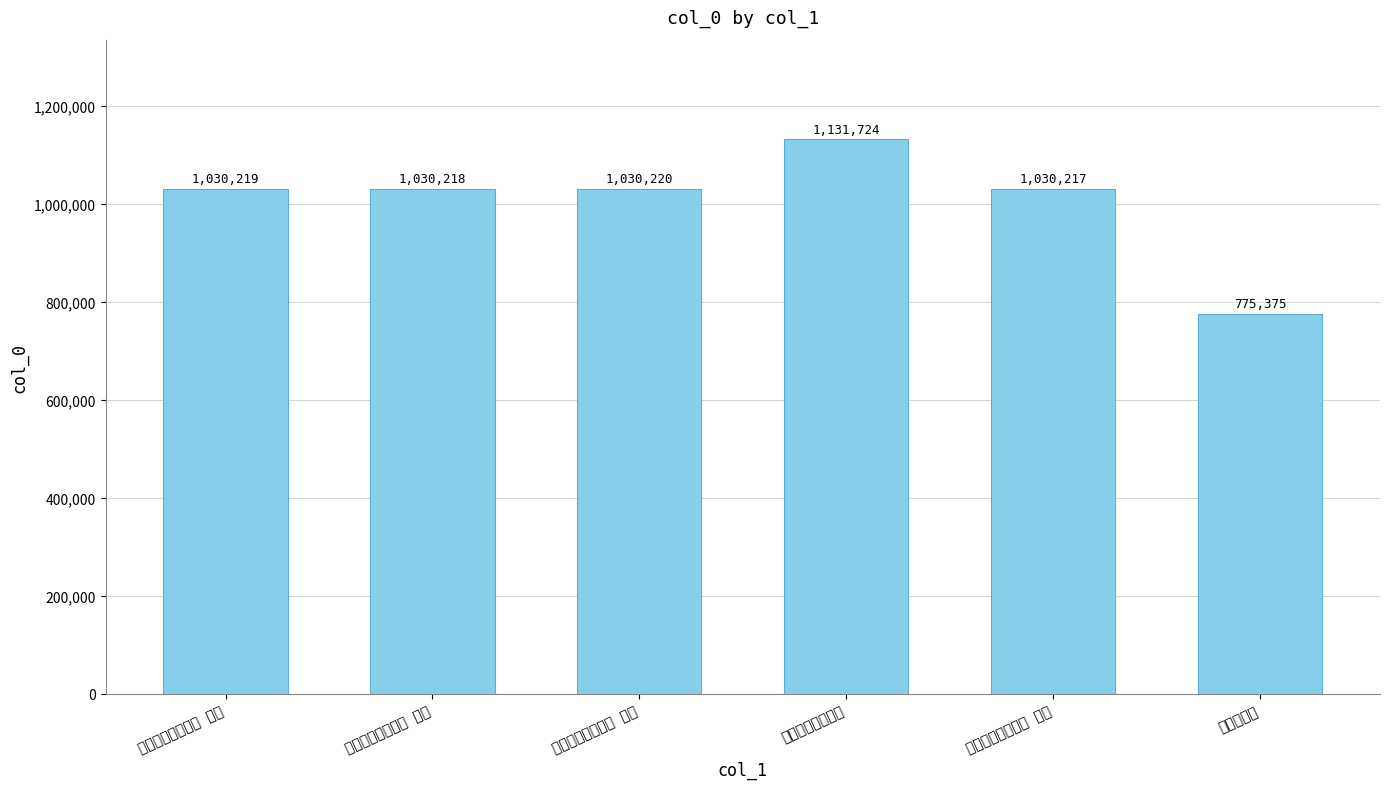

The value at 和胡文友冷斋口号 is 2023500. True or false?

False